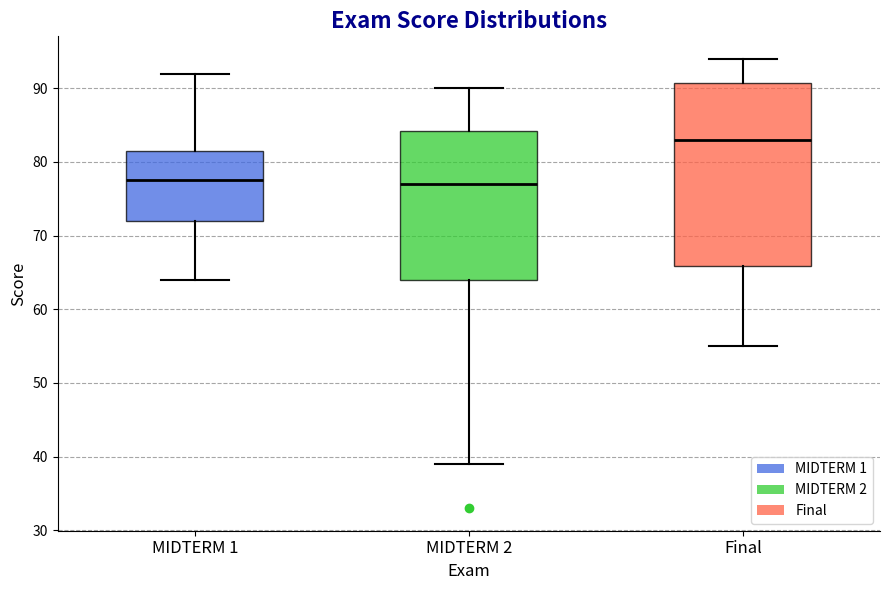

Where is the lower edge of the box for MIDTERM 2 on the y-axis? The values are not printed on the chart, so give them approximately, as read against the axis.

64